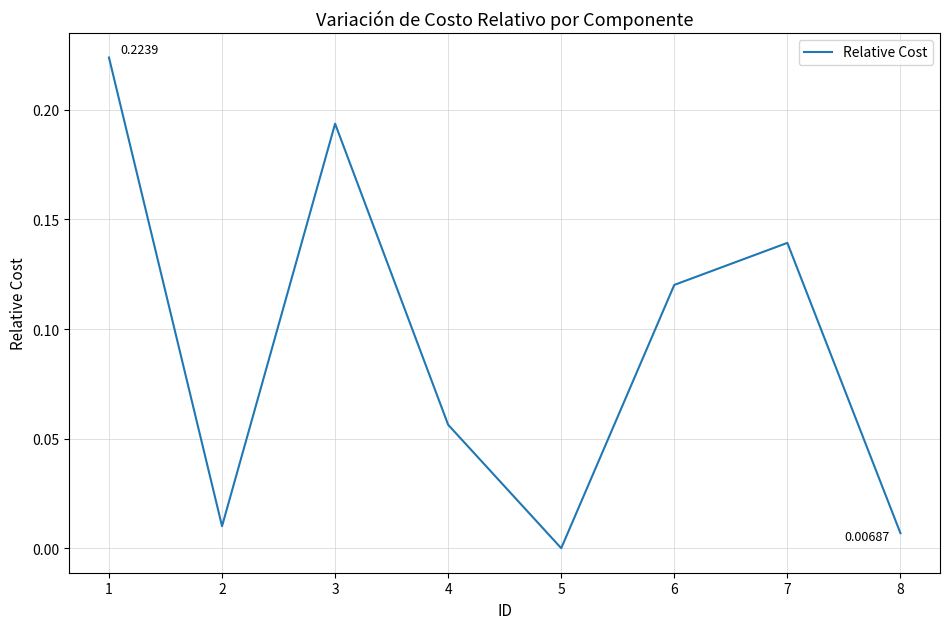

At which category does the data reach its first local peak?

3